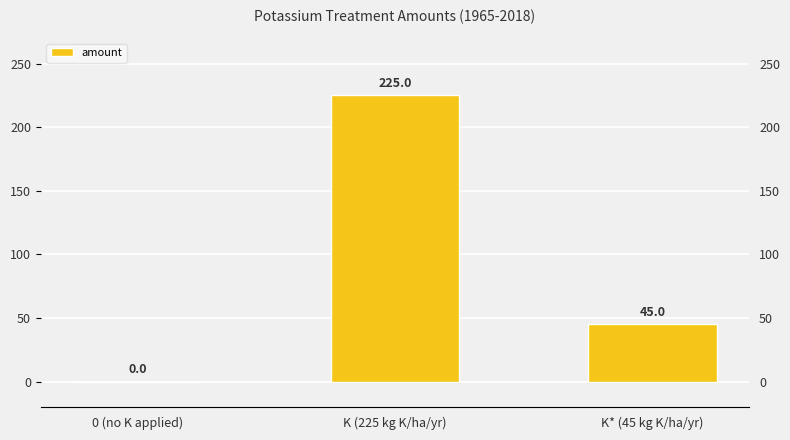

What position from the left is 0 (no K applied)?

1